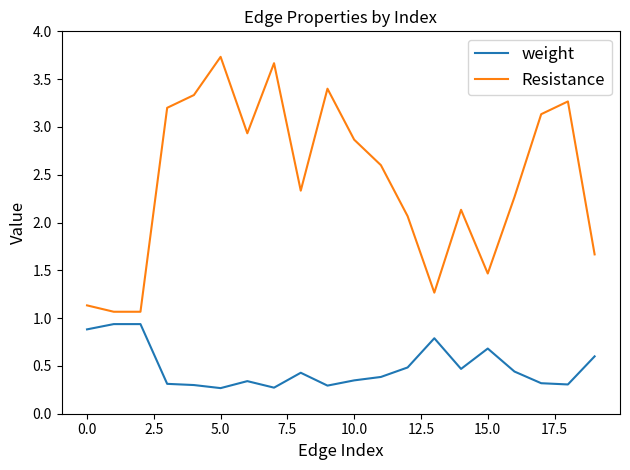

Which series has the largest total across all categories?

Resistance